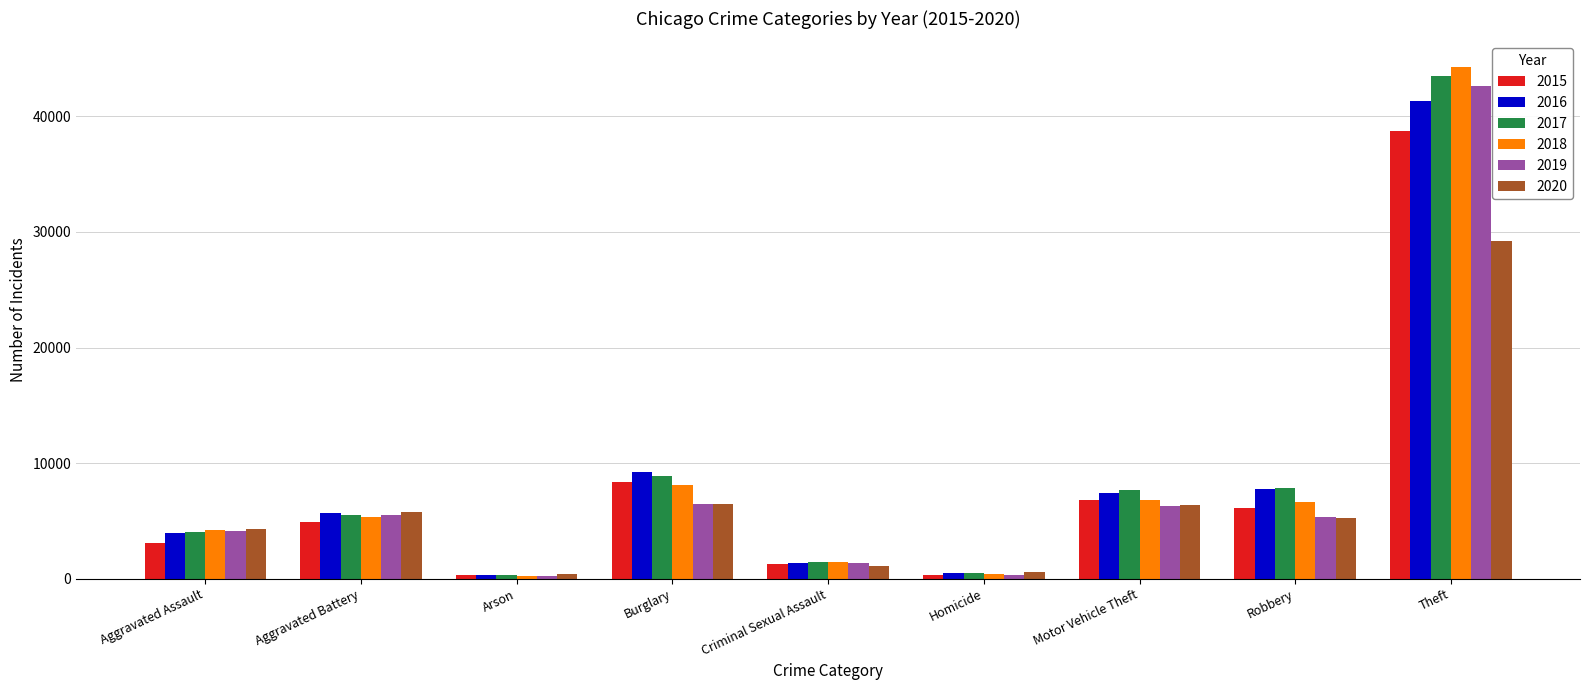

What is the total value across all series at Motor Vehicle Theft?

41303